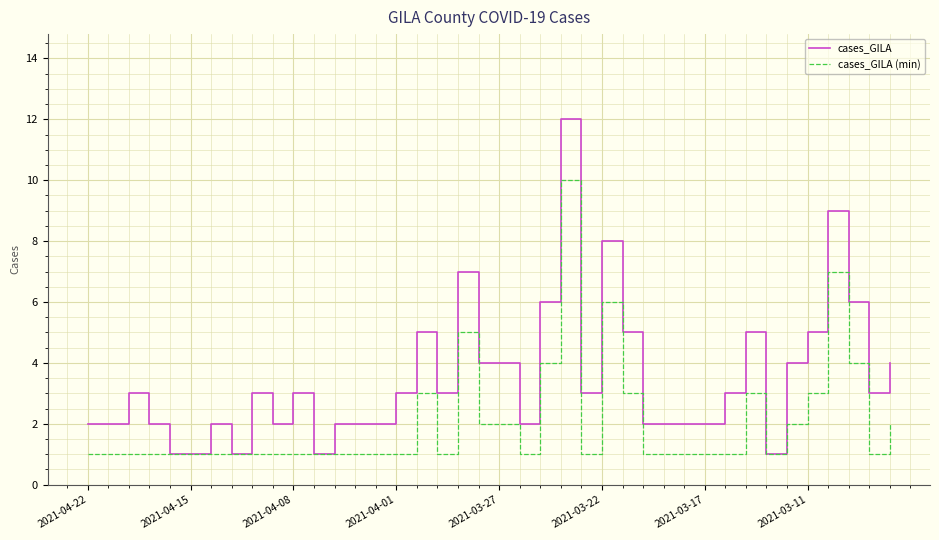

Count the cases_GILA (min) values in the range 1 to 3.

34